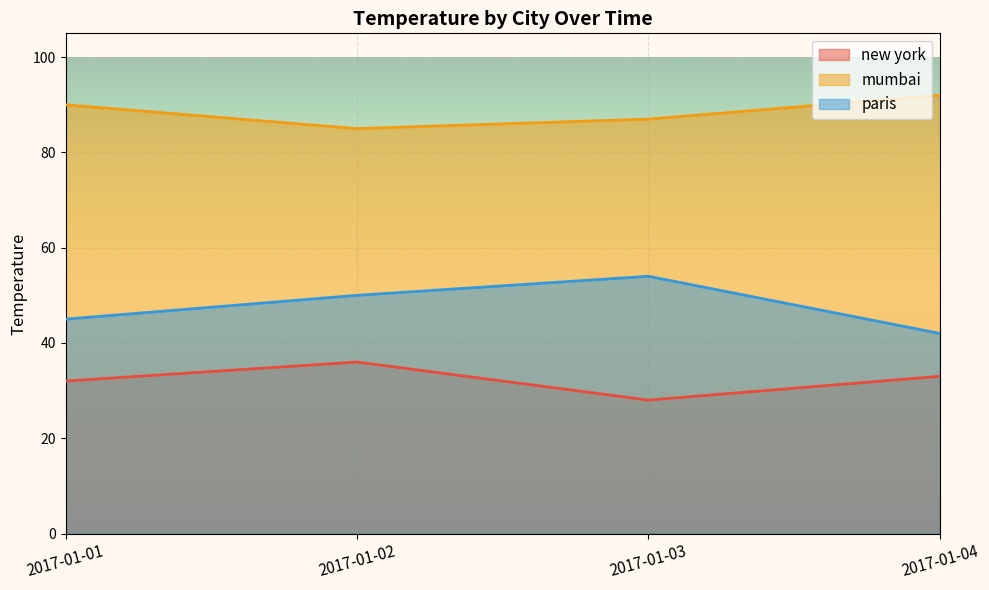

Which category has the lowest value across all series?

2017-01-03